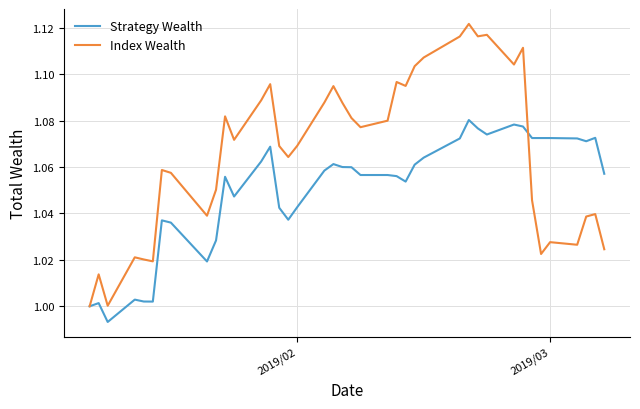

Rank the series by their maximum value, from lowest to highest.

Strategy Wealth, Index Wealth